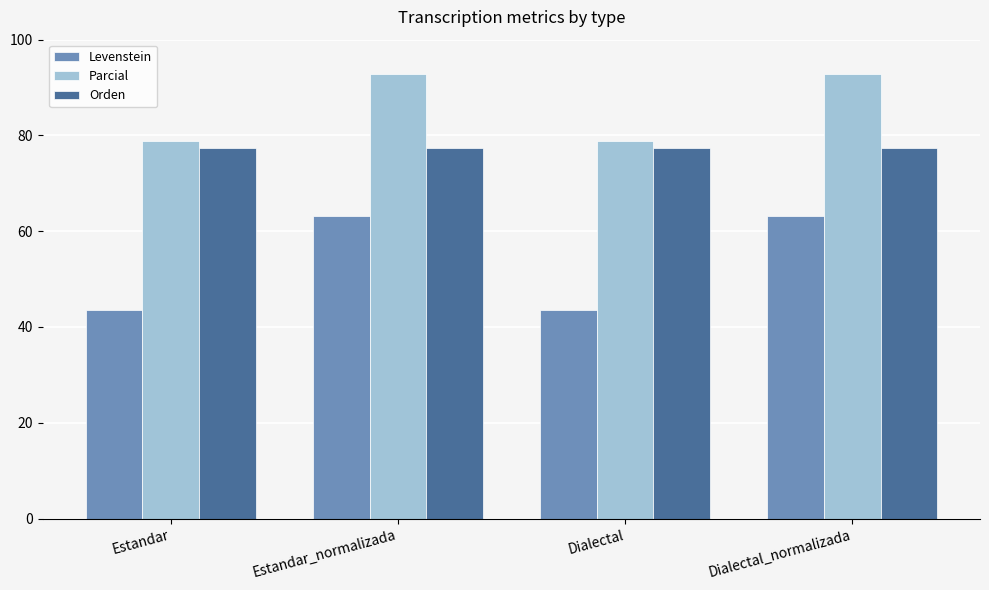

Does the chart contain stacked bars?

No